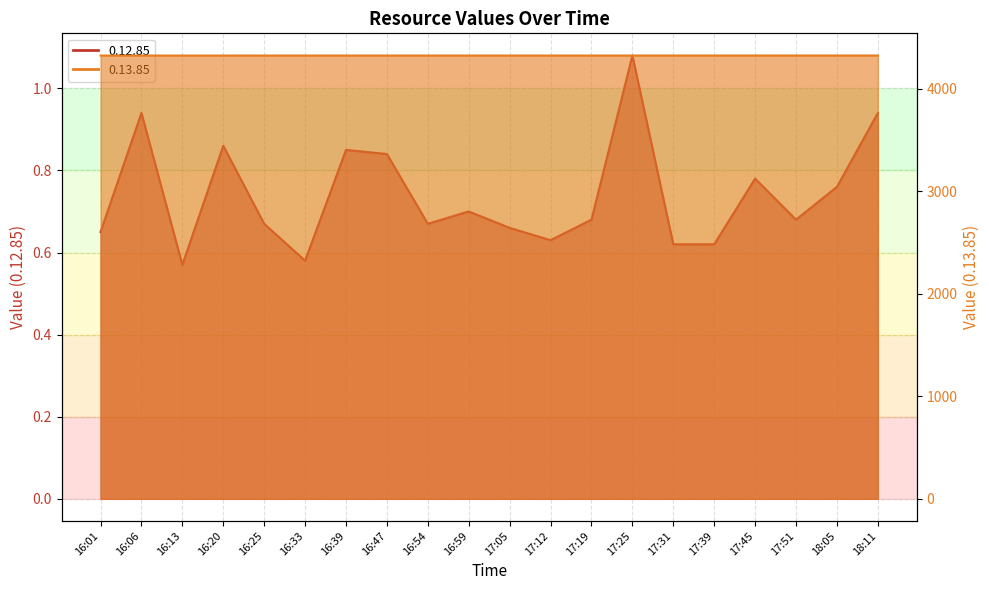

True or false: 0.12.85 has more than 0 points higher than both neighbors.

True